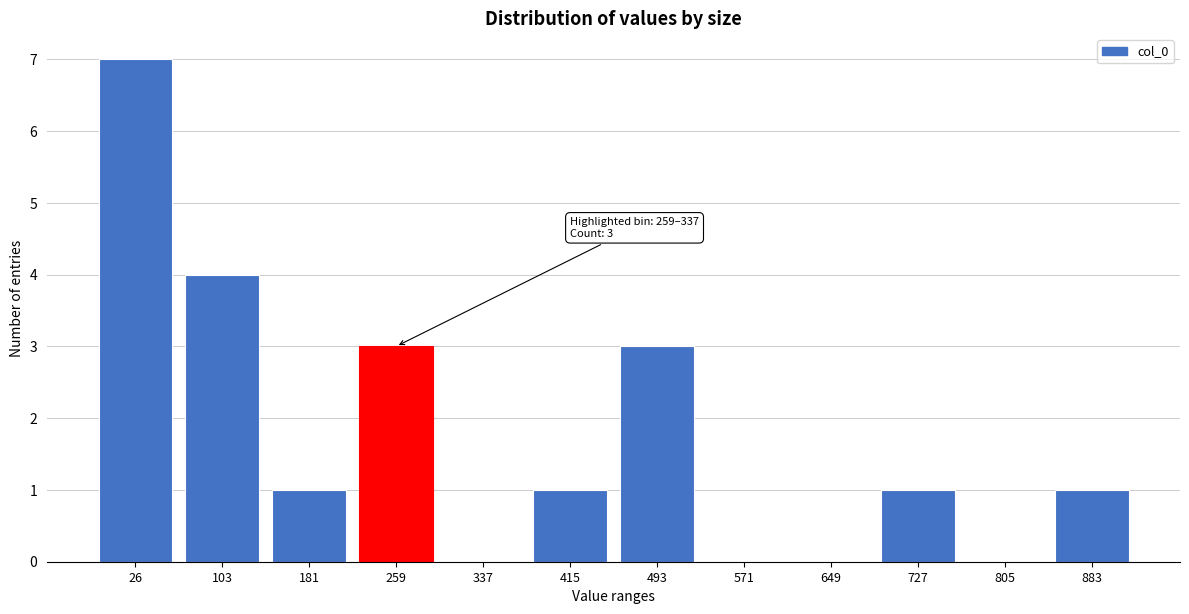

Reading left to right, list all the values displayed in this chart.

26=7	103=4	181=1	259=3	337=0	415=1	493=3	571=0	649=0	727=1	805=0	883=1